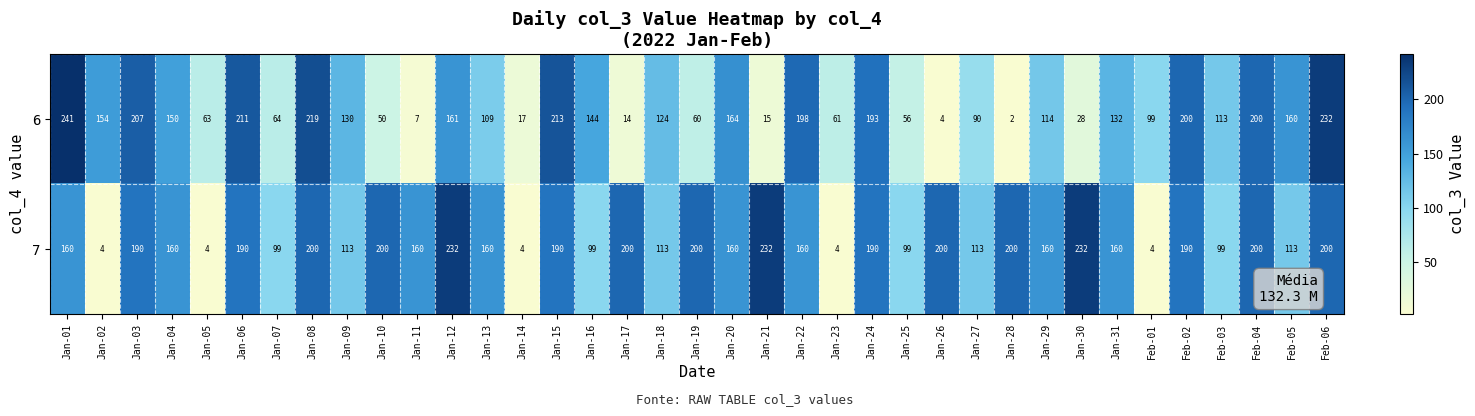

How many categories are shown in the chart?

37